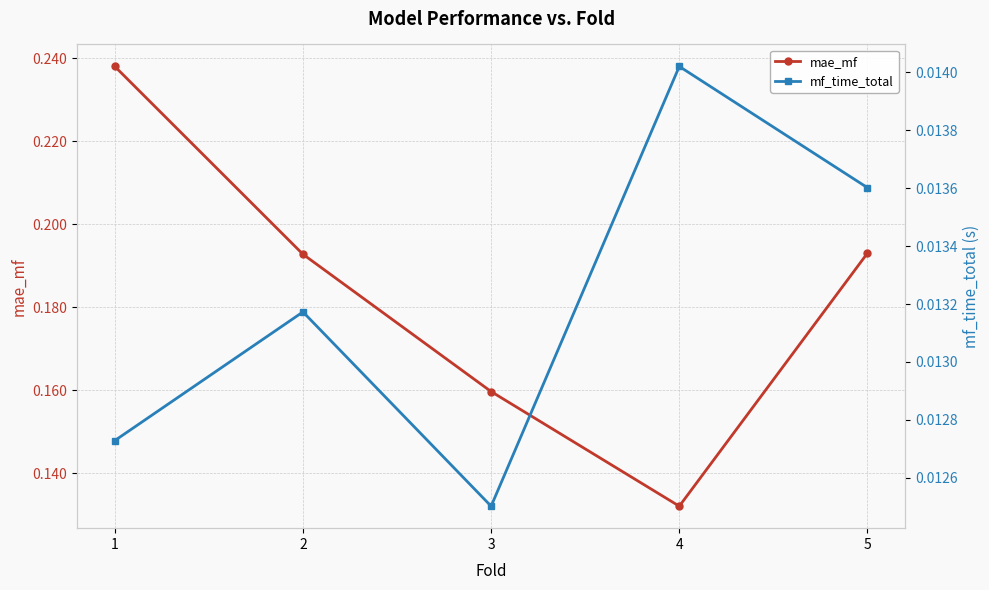

At how many categories does at least one series exceed 0?

5